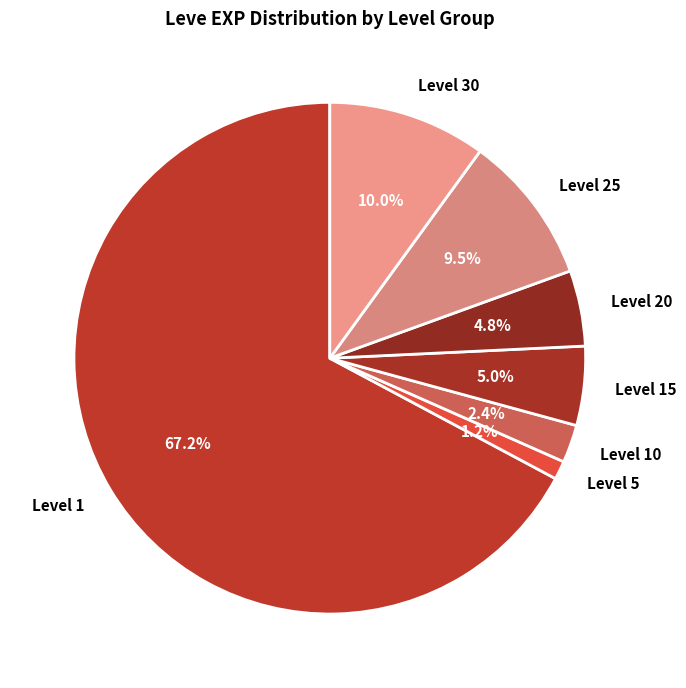

Count the number of slices in the pie.

7